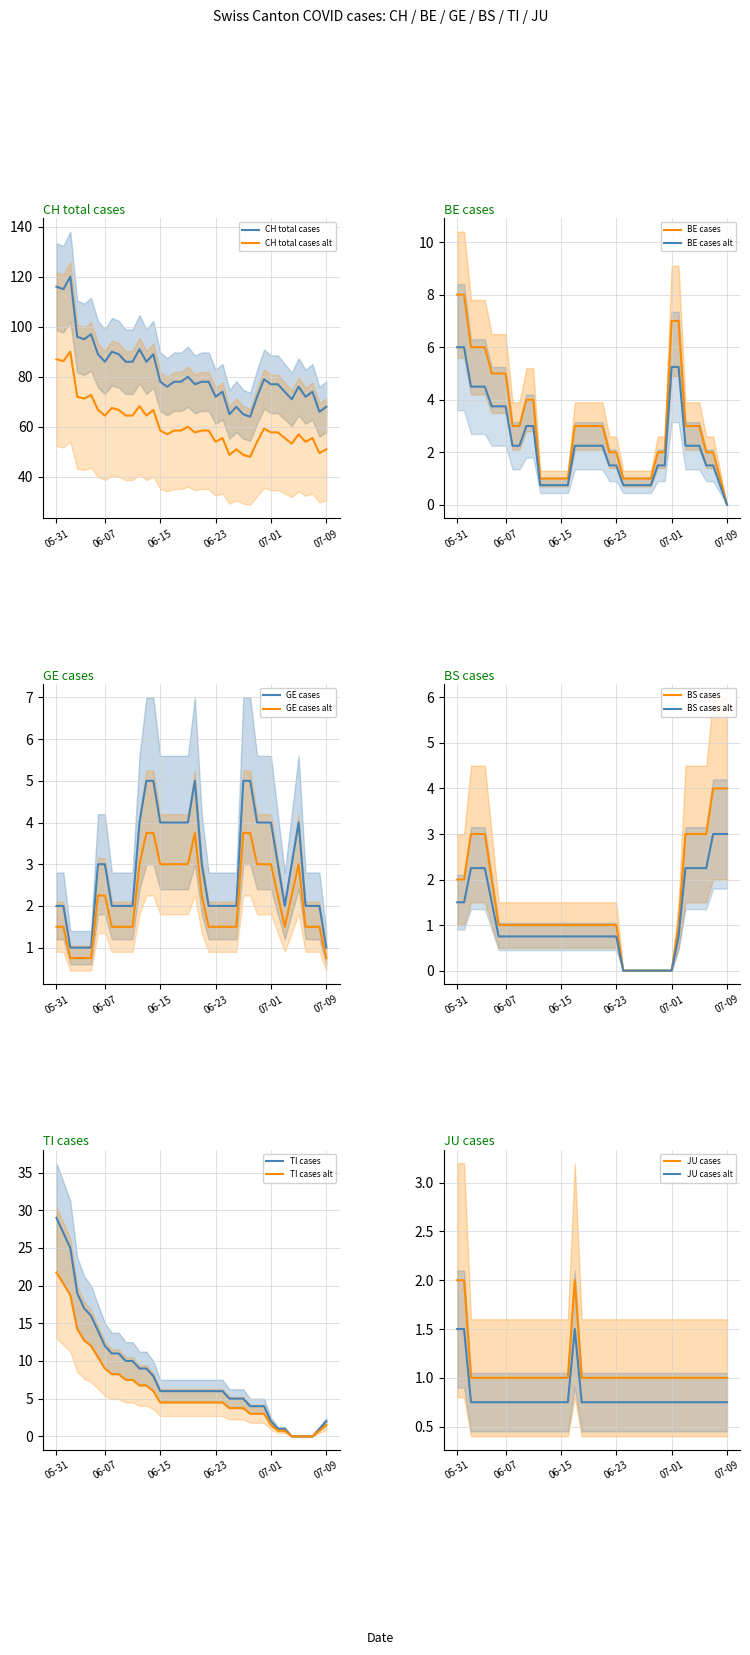

What is the label of the 30th point from the right?

10